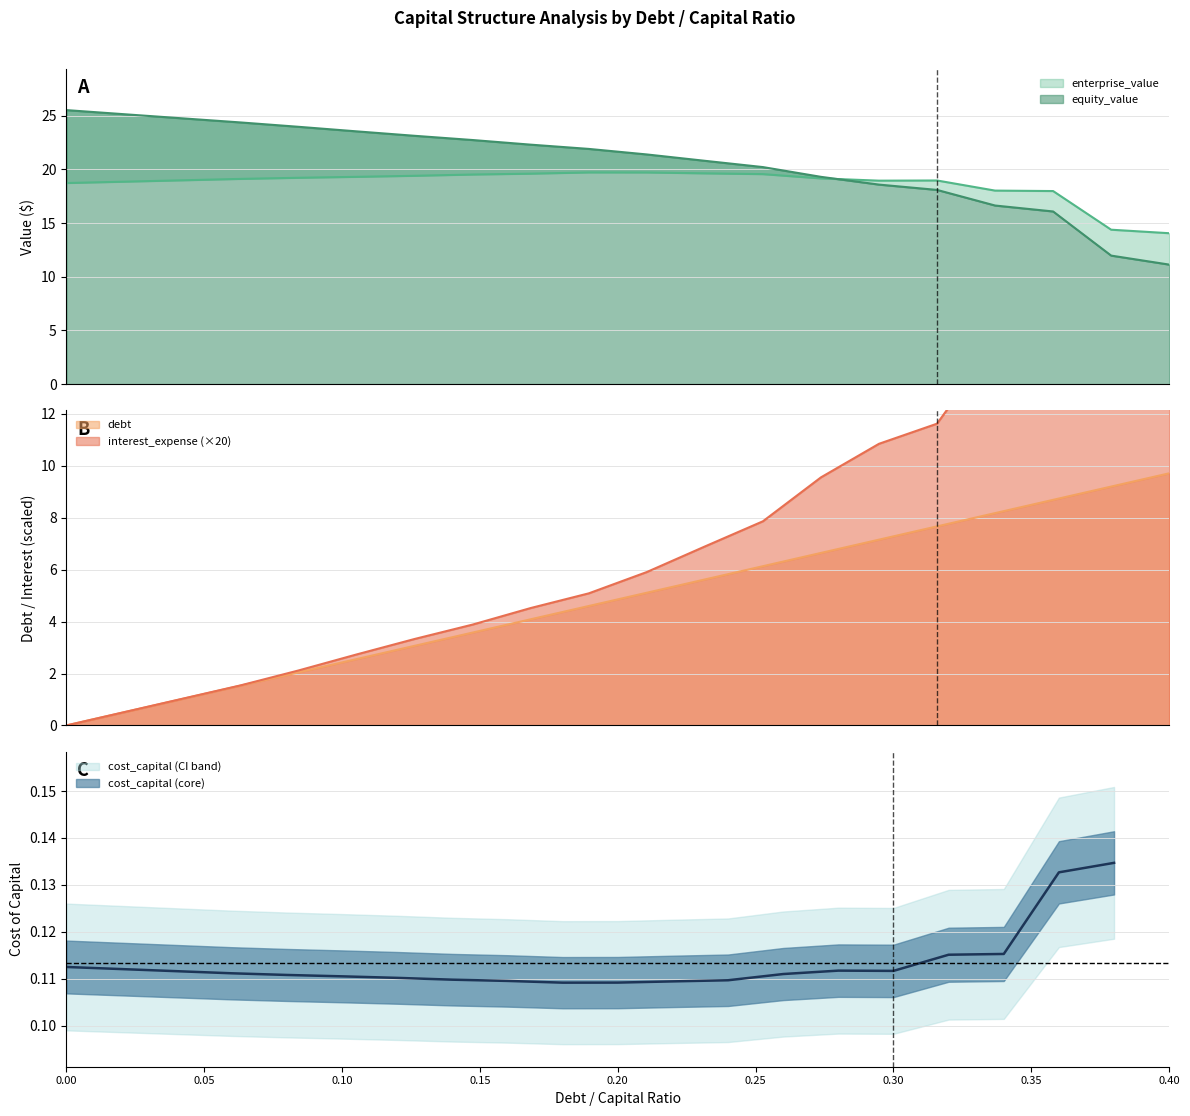

What is the highest value of the debt series?

9.7